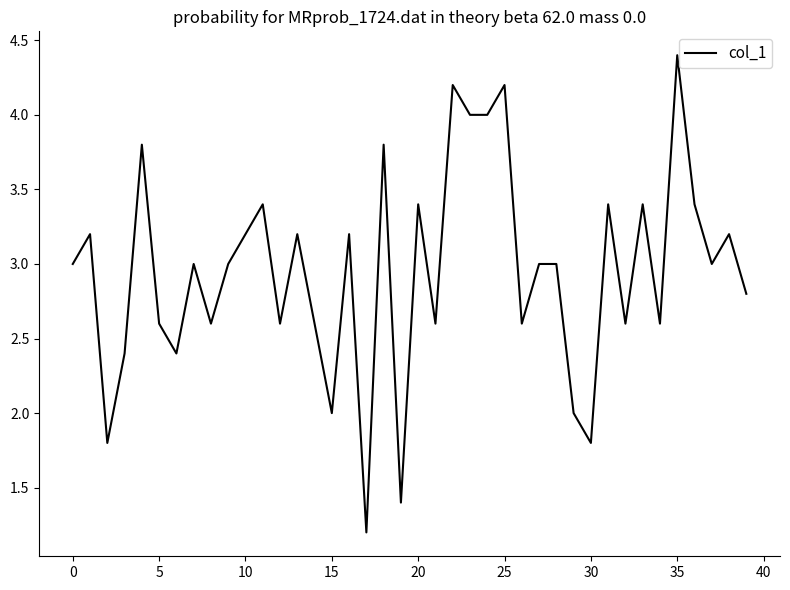

What is the greatest value displayed?

4.4